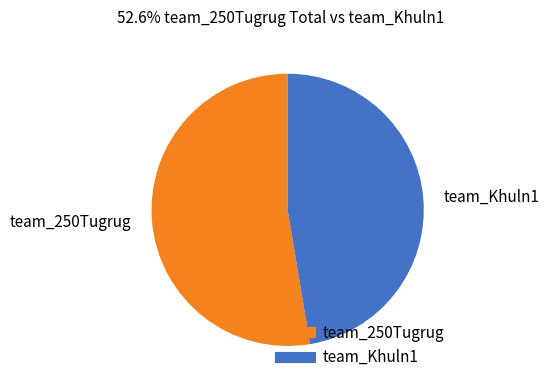

Is it true that team_250Tugrug is 64% of the pie?

False